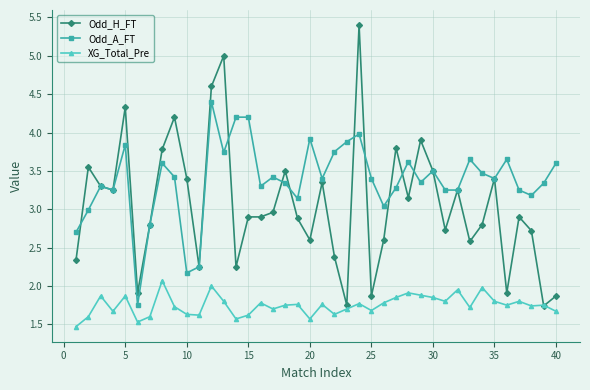

Which series has the largest range (max minus min)?

Odd_H_FT